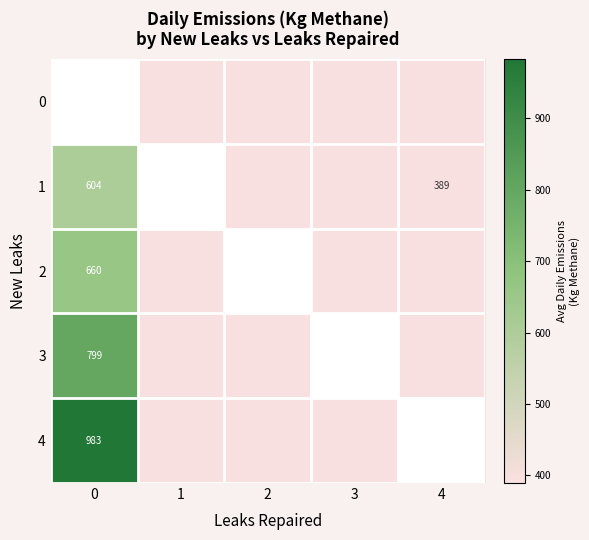

How many distinct data groups are displayed?

5